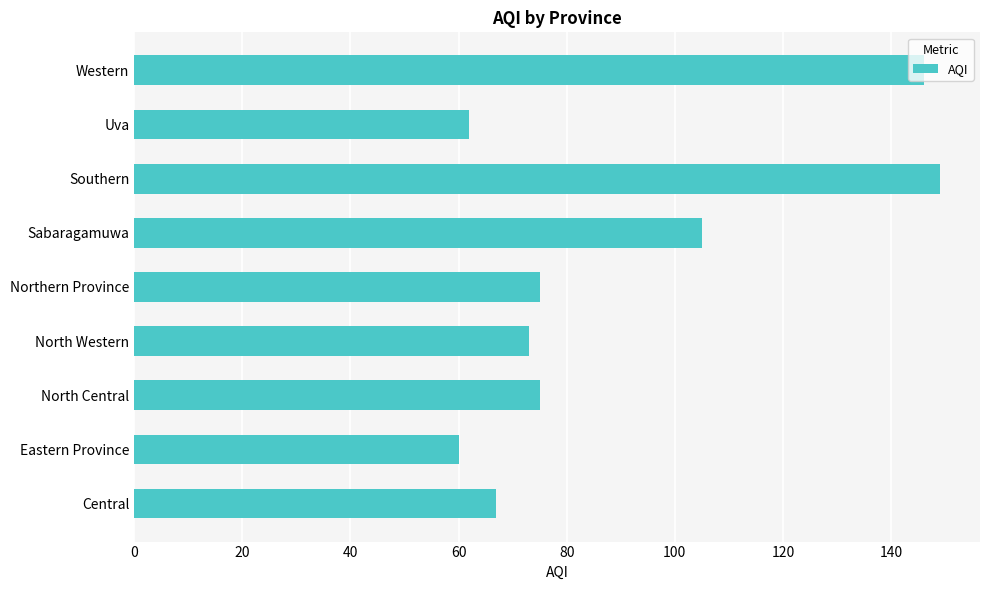

Approximately how many times larger is the value at North Central compared to Northern Province?

1.0